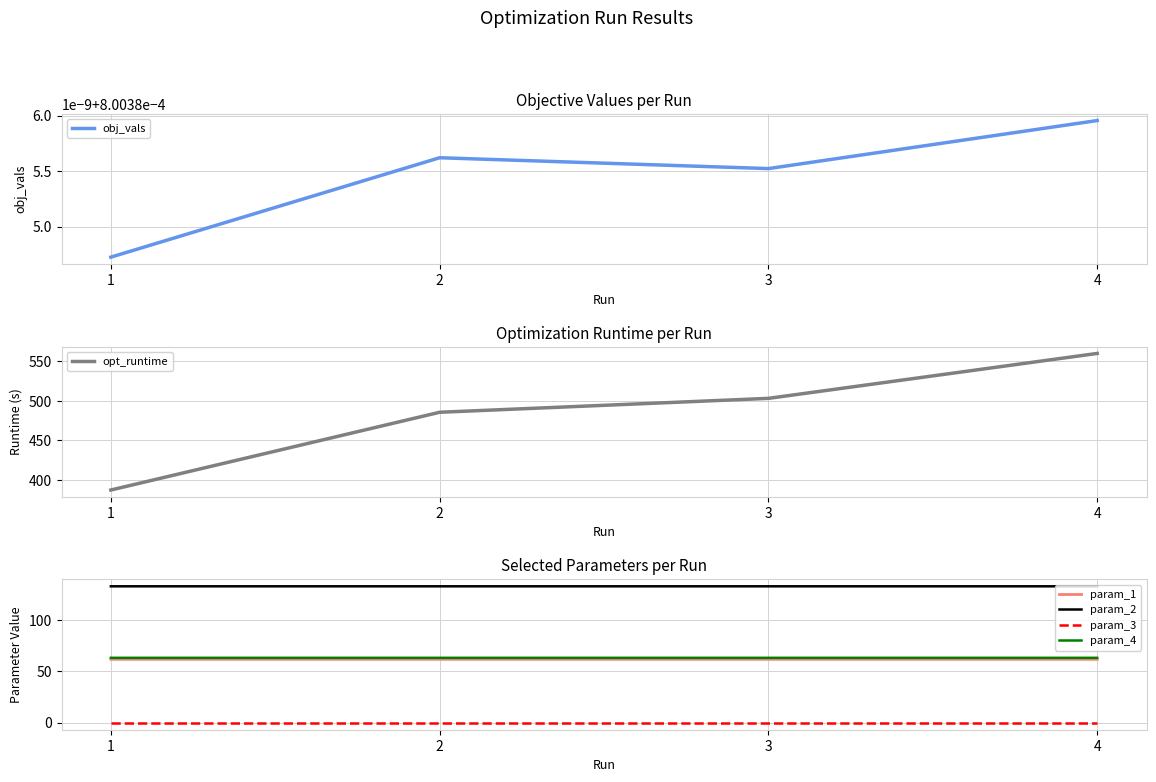

What is the difference between the opt_runtime values at 4 and 1?

172.6